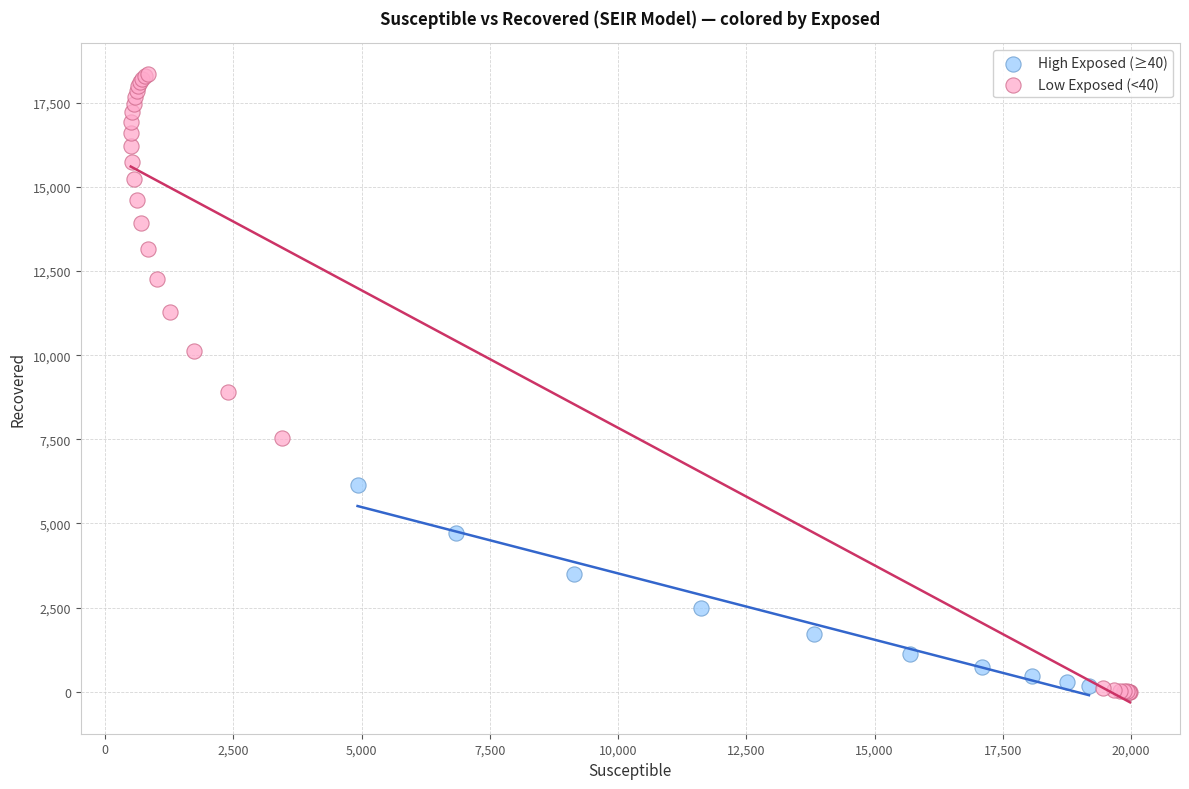

Which series has the largest Y range (max minus min)?

Low Exposed (<40)